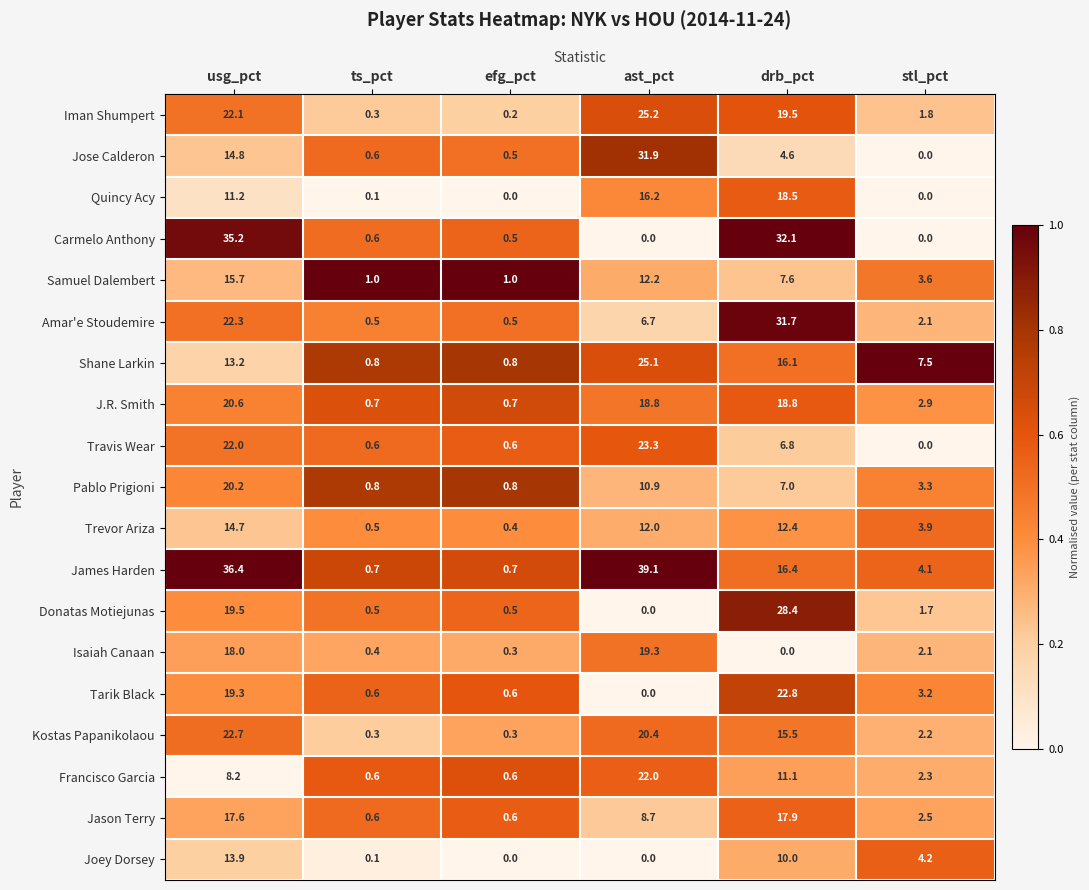

At how many categories does at least one series exceed 0?

6